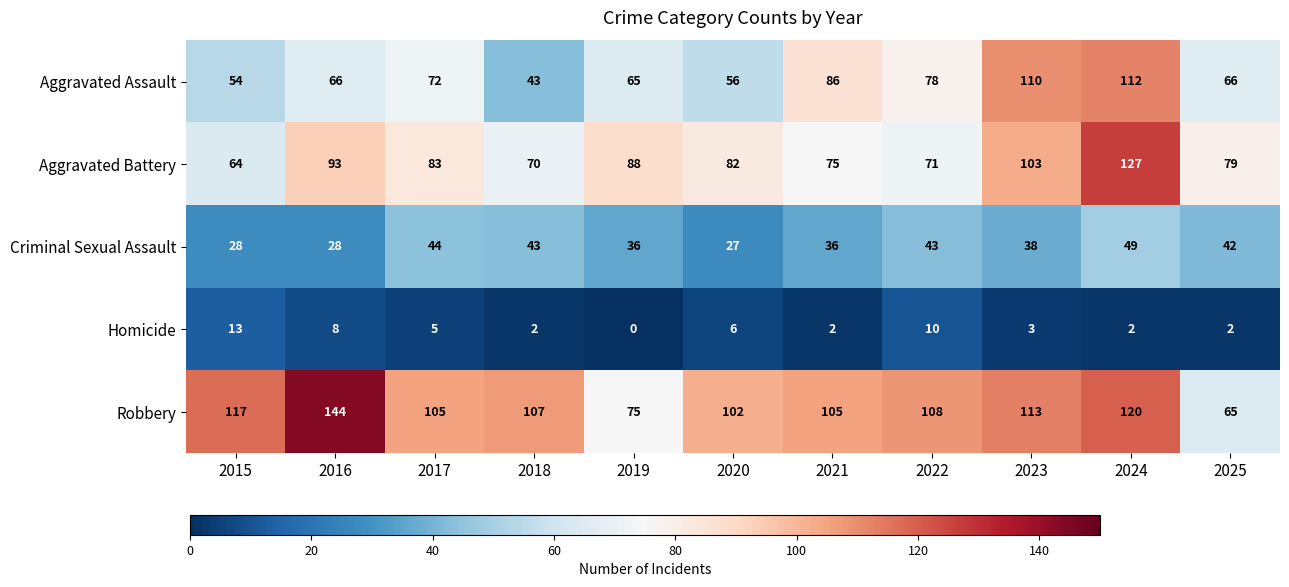

Between 2016 and 2017, which series saw the biggest shift?

Robbery